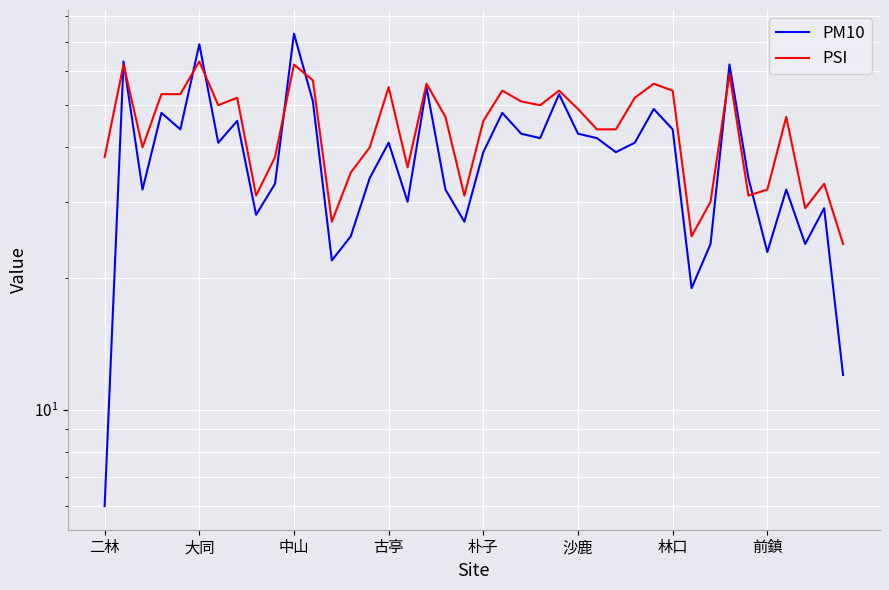

What are all the series names shown in the legend?

PM10, PSI